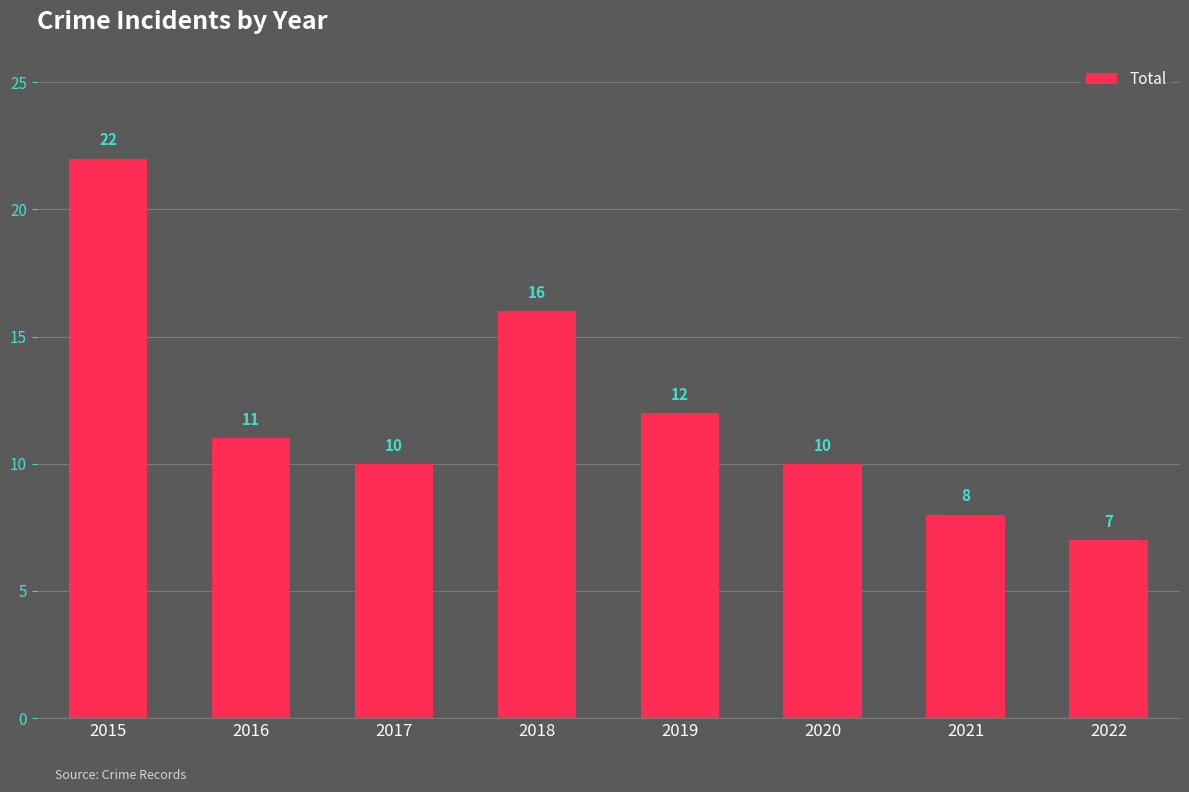

What is the maximum value shown in the chart?

22